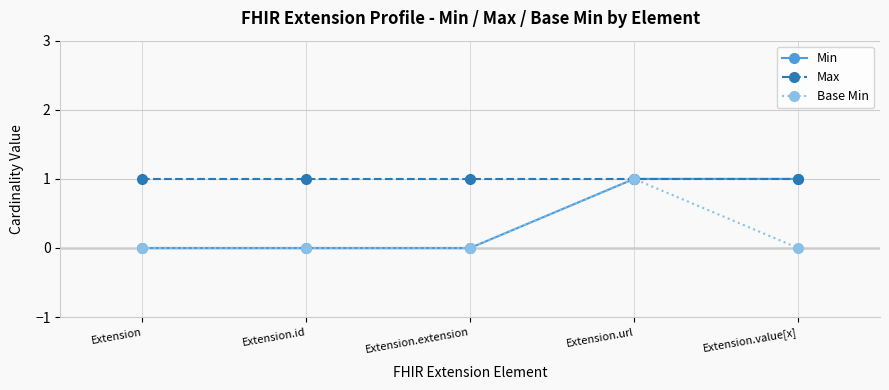

Is it true that Base Min equals 1 at Extension.url?

True